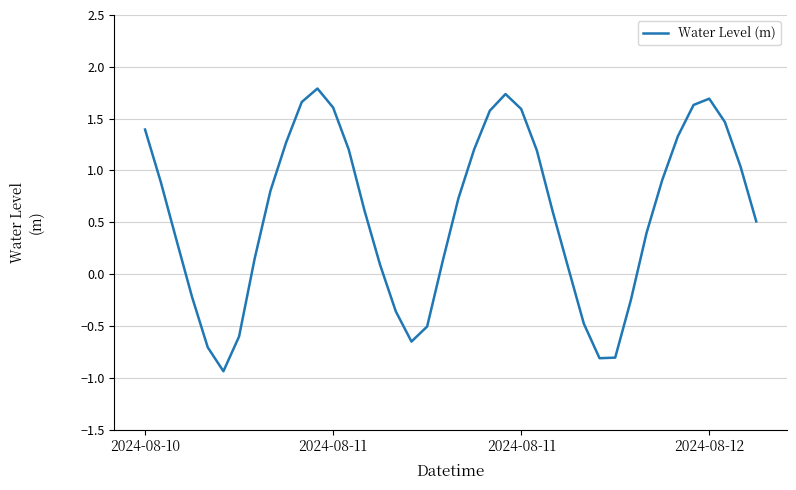

How many interior local peaks (higher than both neighbors) does the data have?

3